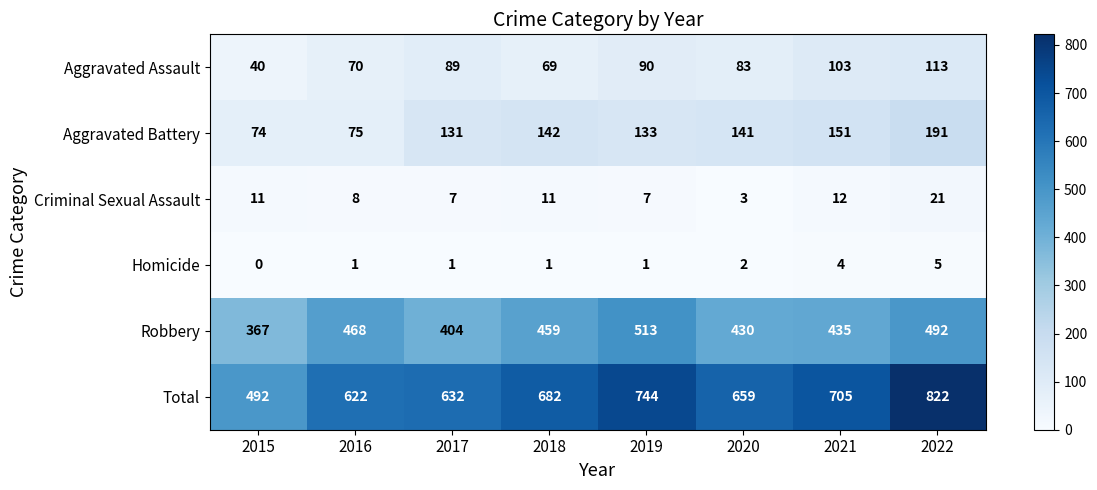

What is the spread (max minus min) of values at 2018?

681